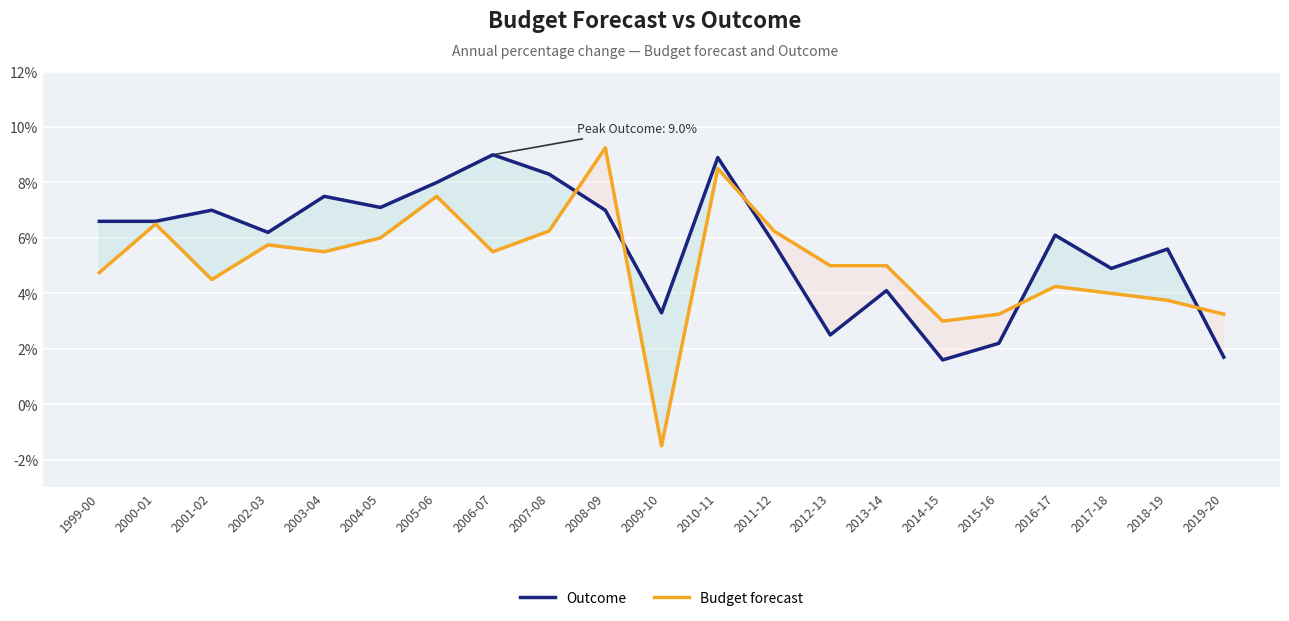

How many intersections are there between Outcome and Budget forecast?

5